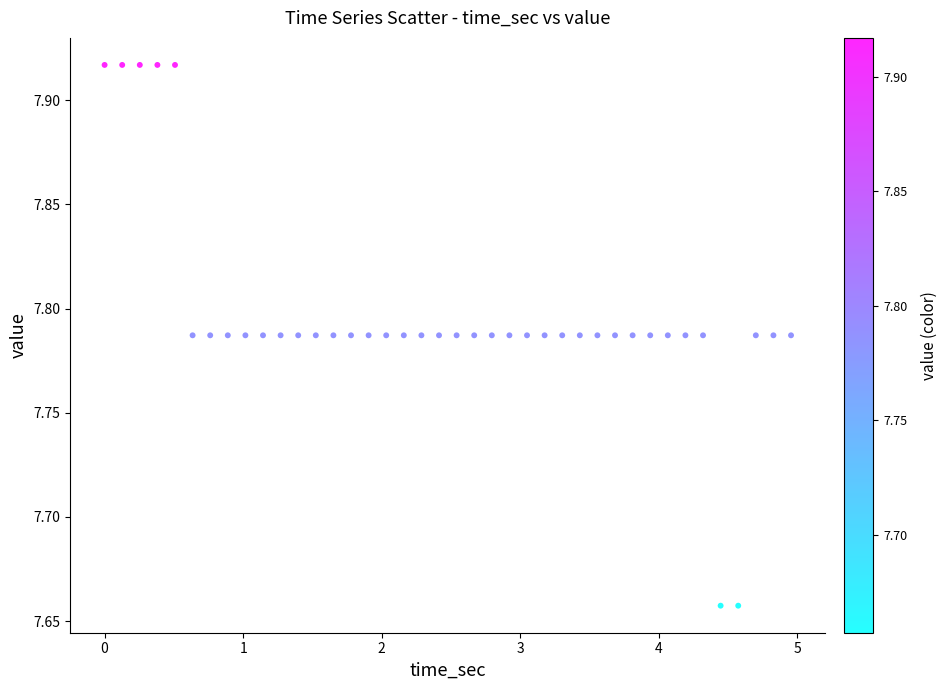

What is the range of Y values (max minus min)?

0.3